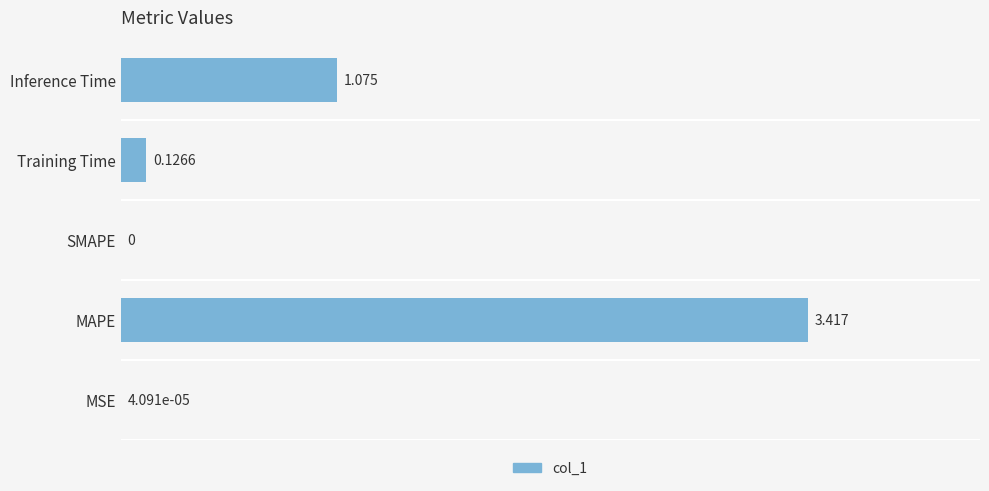

At which label is the value closest to 1?

Inference Time